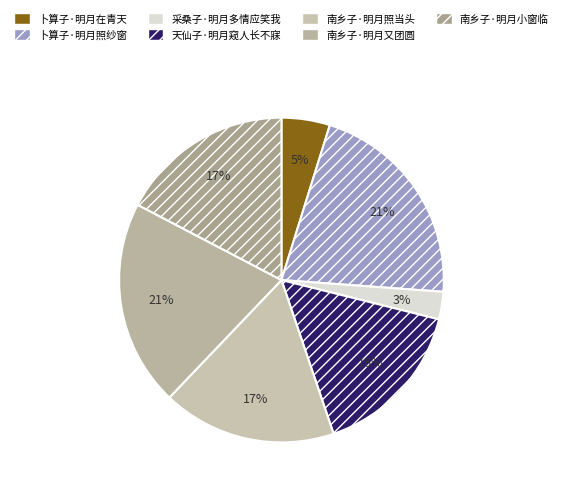

To the nearest percent, what percentage of the pie is 天仙子·明月窥人长不寐?

16%